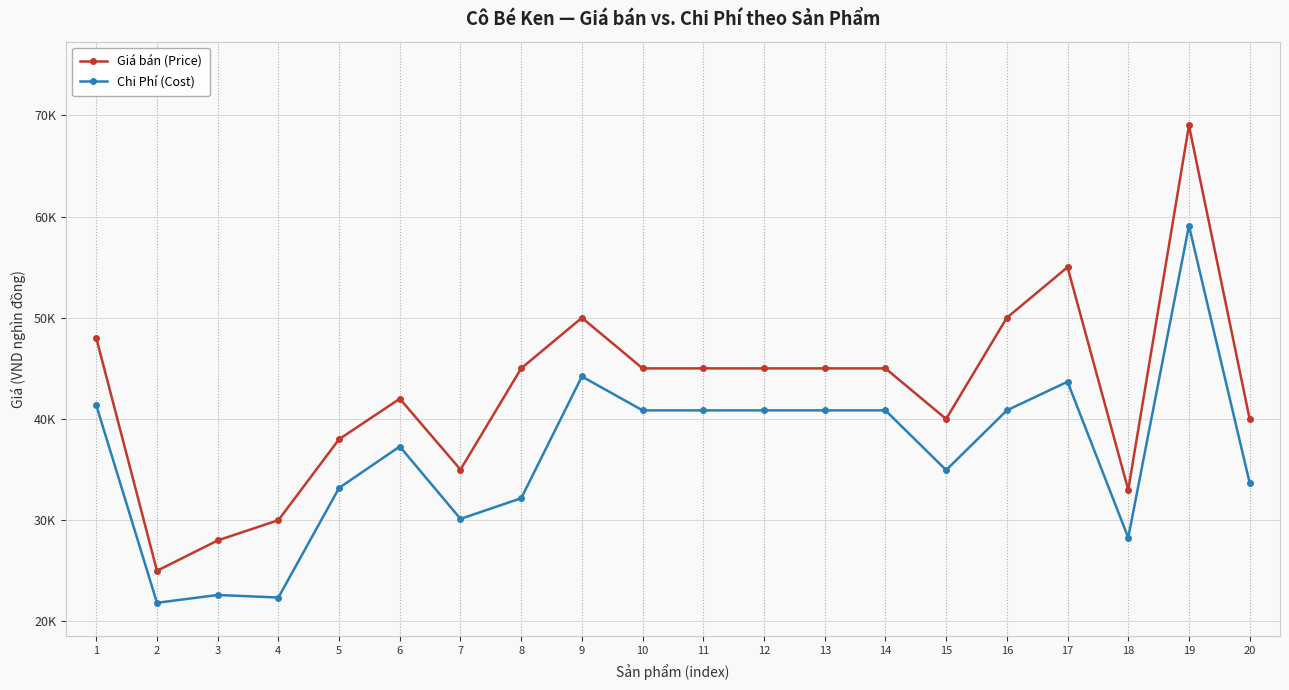

At how many categories does at least one series exceed 62?

1